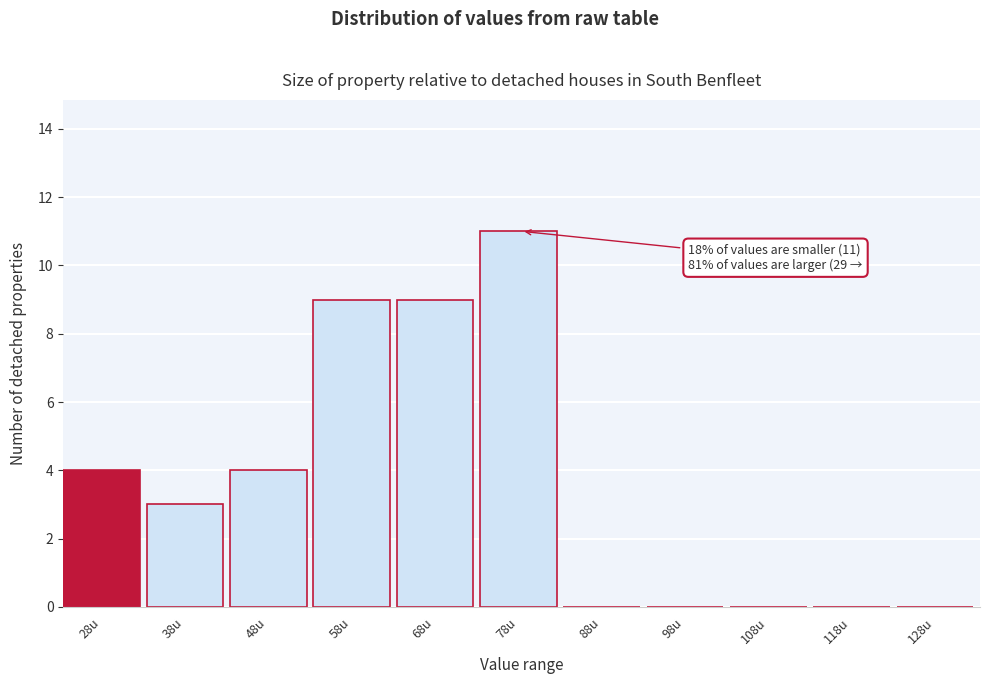

Reading left to right, extract all data points from this chart.

28u=4	38u=3	48u=4	58u=9	68u=9	78u=11	88u=0	98u=0	108u=0	118u=0	128u=0